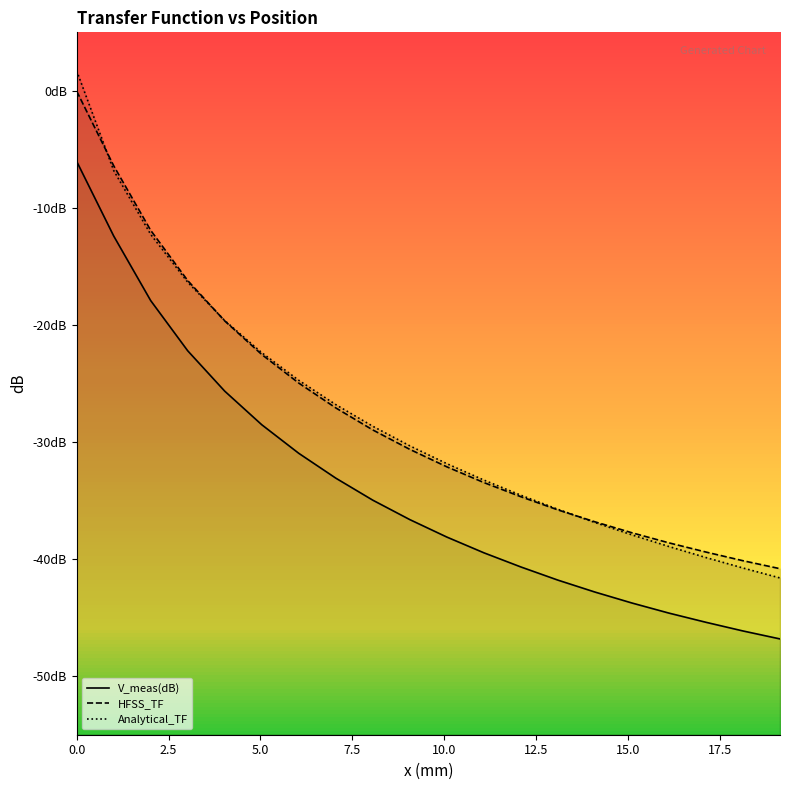

How many values in the HFSS_TF series are below -30?

11